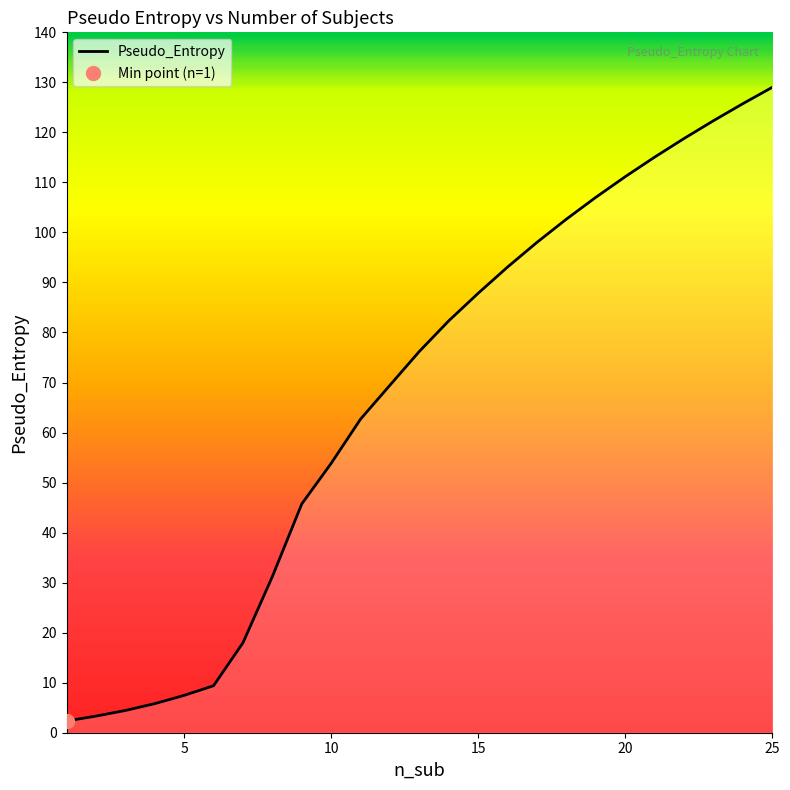

At which label does the data first exceed 76?

13